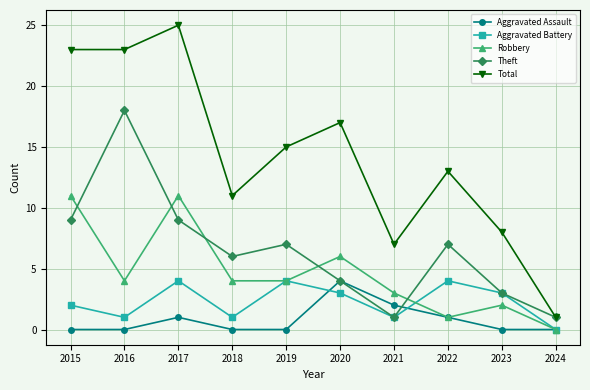

True or false: Total and Robbery intersect in this chart.

False